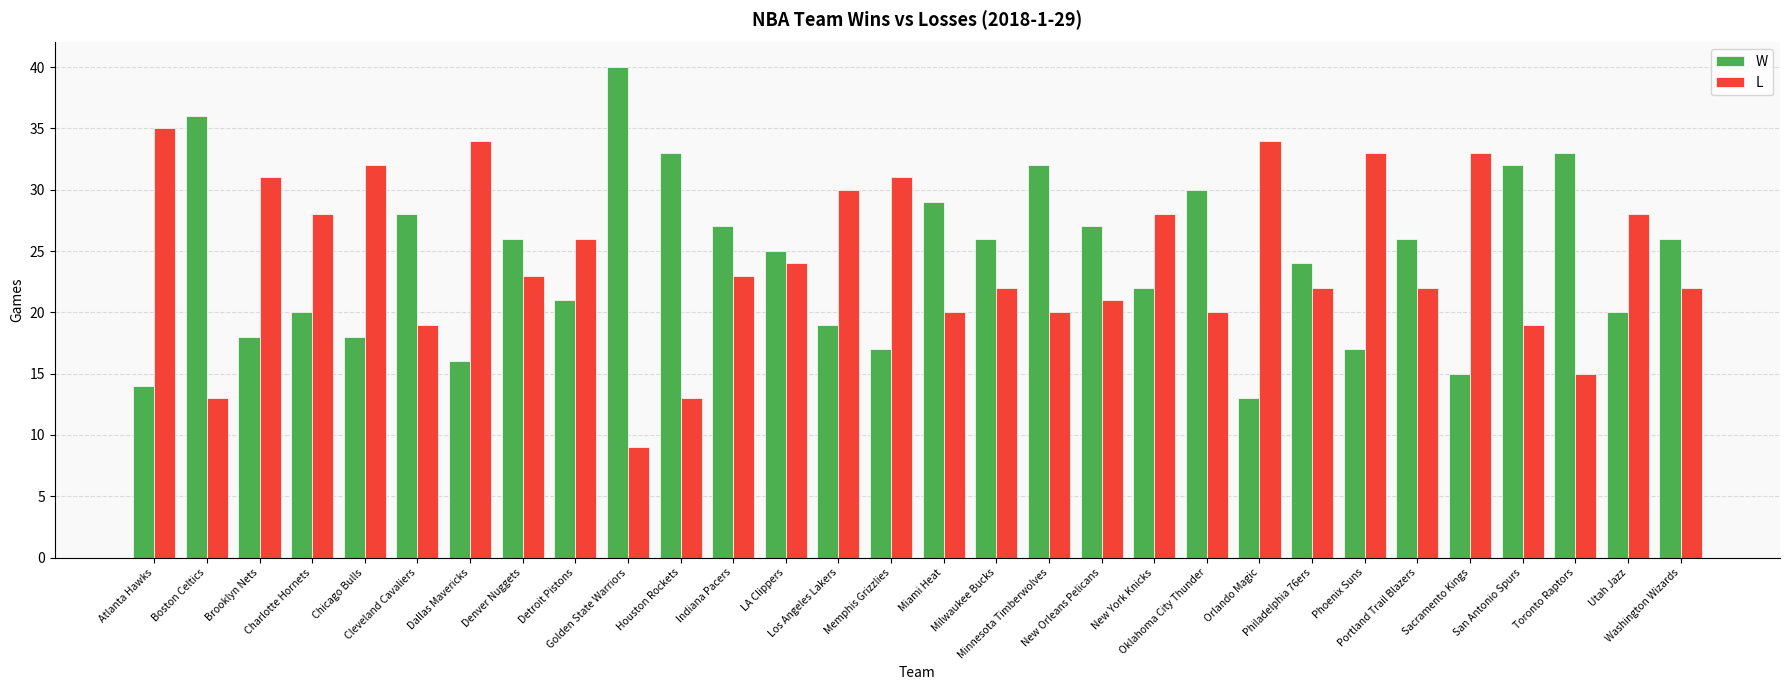

List the series in order of their peak value, lowest first.

L, W